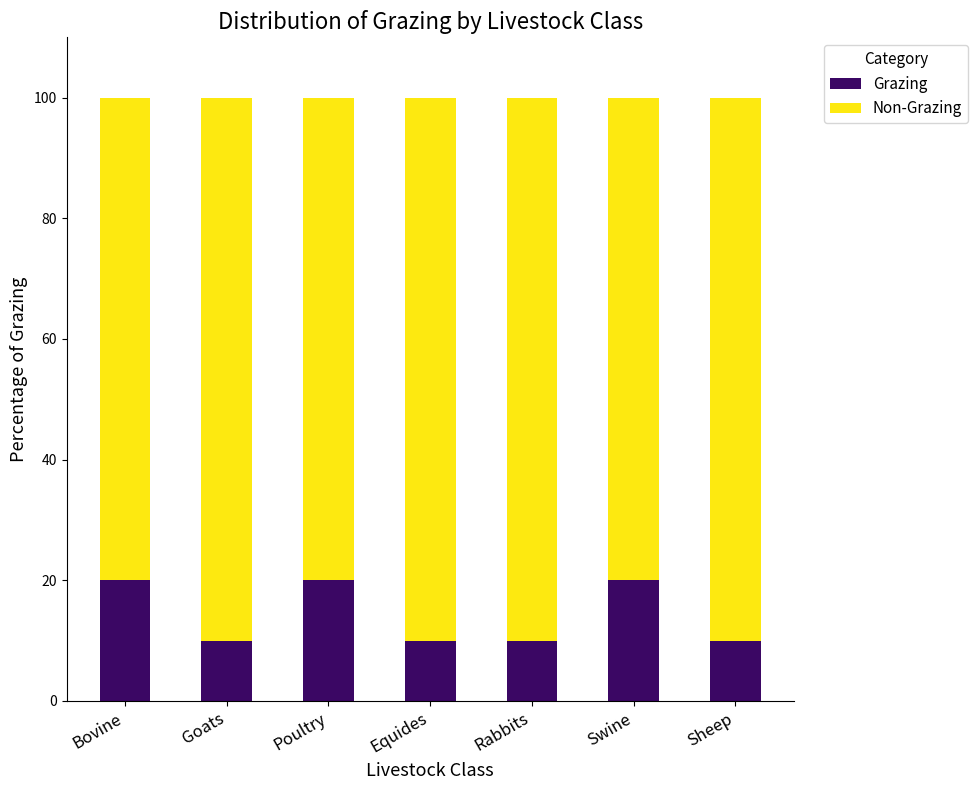

What is the sum of all Grazing values?

100